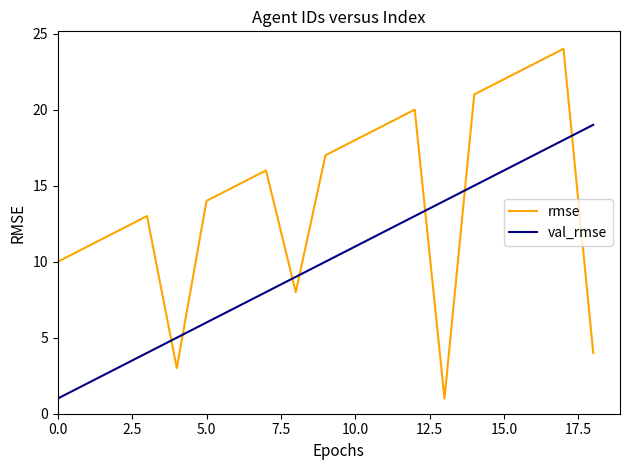

Which series has the largest range (max minus min)?

rmse